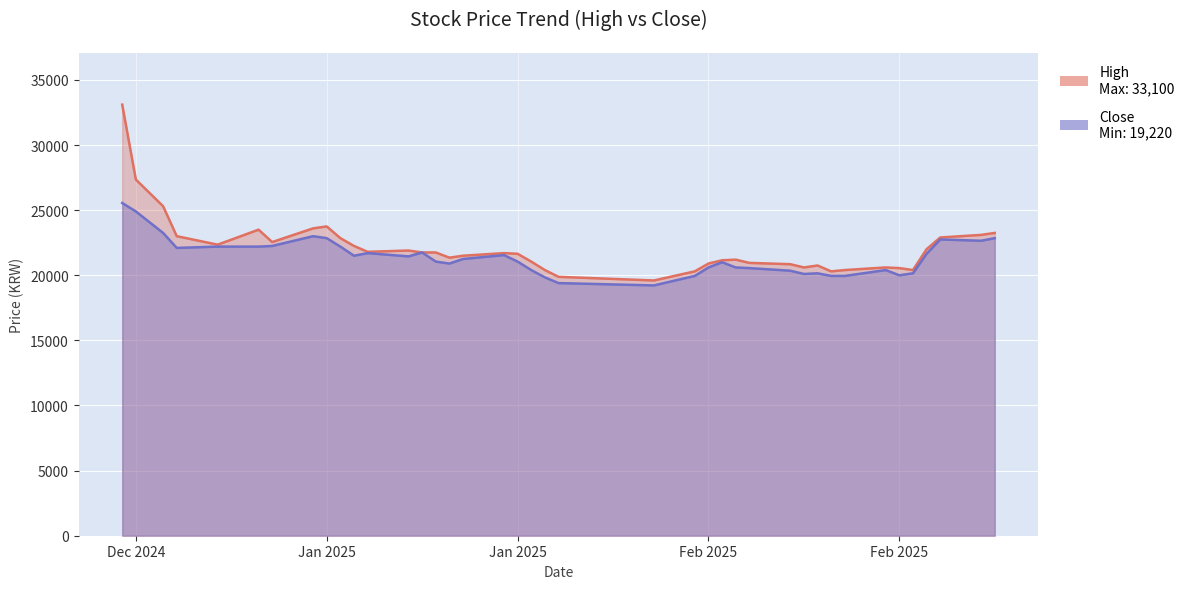

Which has a higher value, 2025-02-06 or 2025-02-04?

2025-02-06